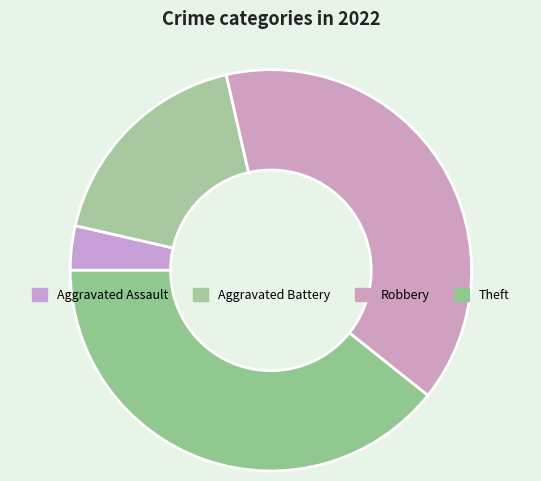

To the nearest percent, what is the difference between the largest and smallest slice percentages?

39%